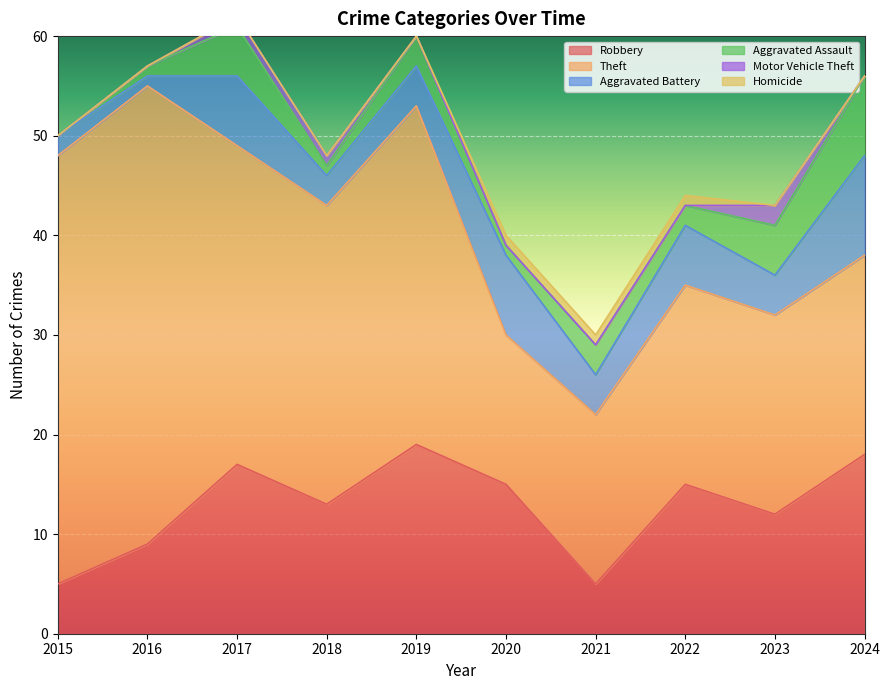

What is the average value of the Aggravated Assault series?

3